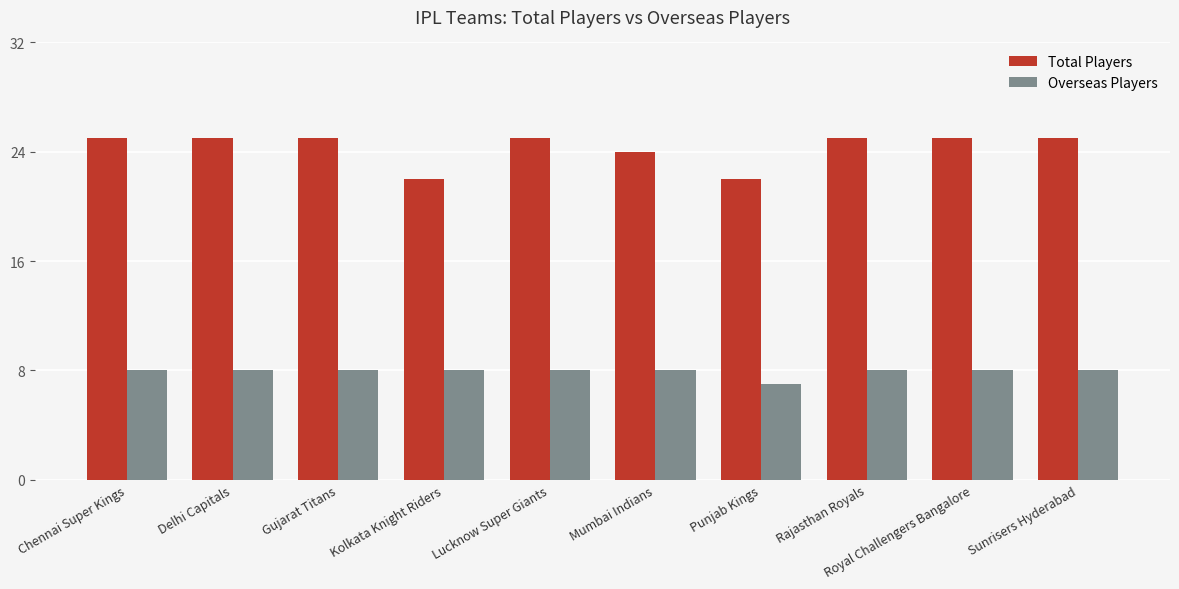

The Total Players series shows 29 at Kolkata Knight Riders. True or false?

False